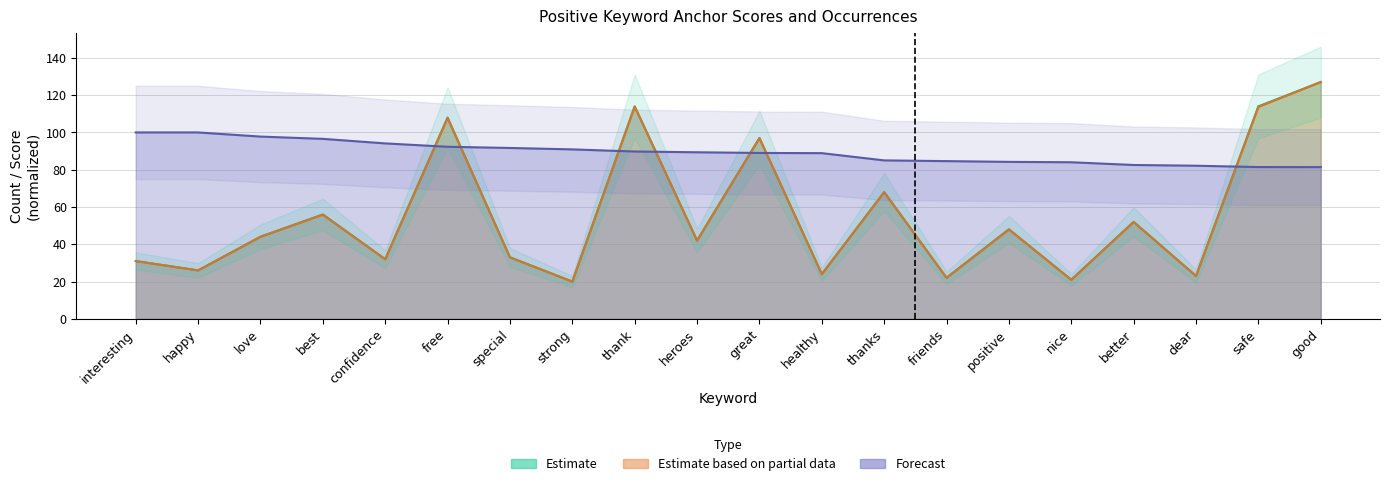

What is the lowest value of the type_occurences series?

20.0